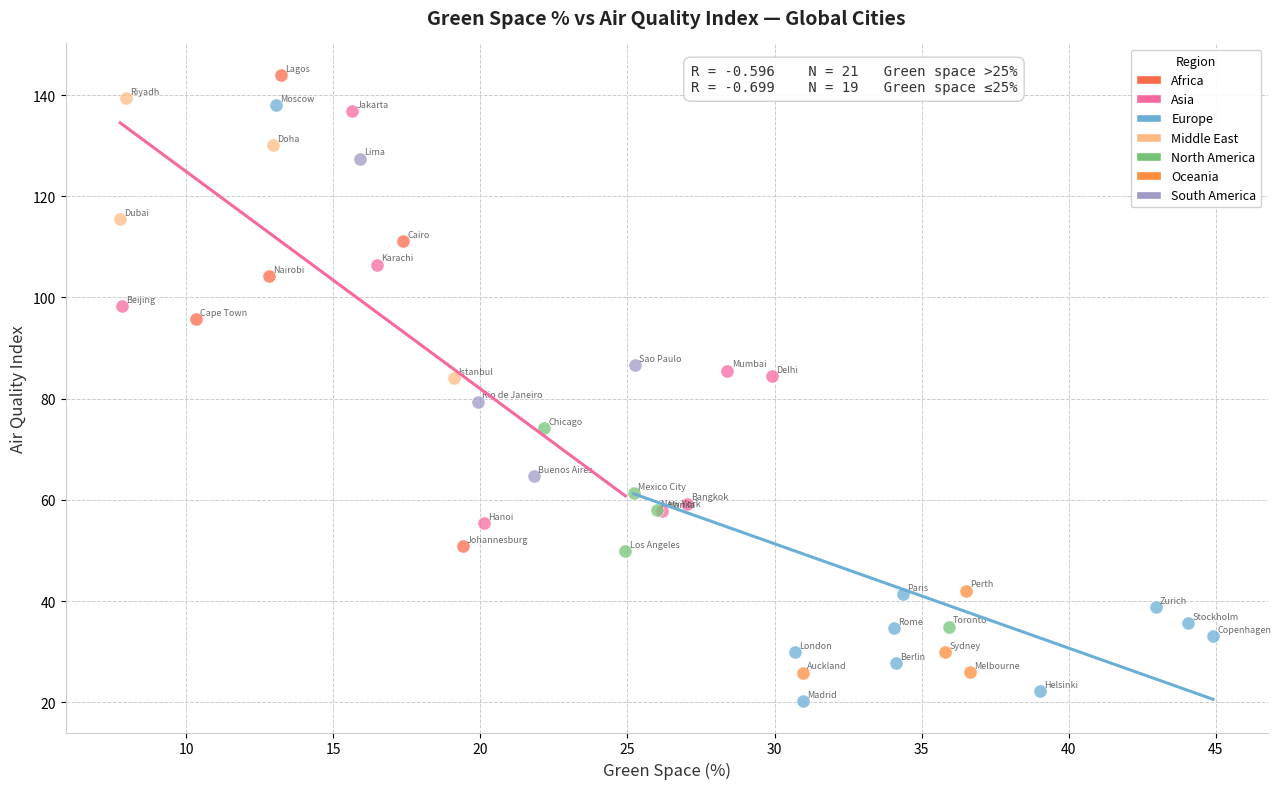

Which series reaches the minimum Y coordinate?

Europe